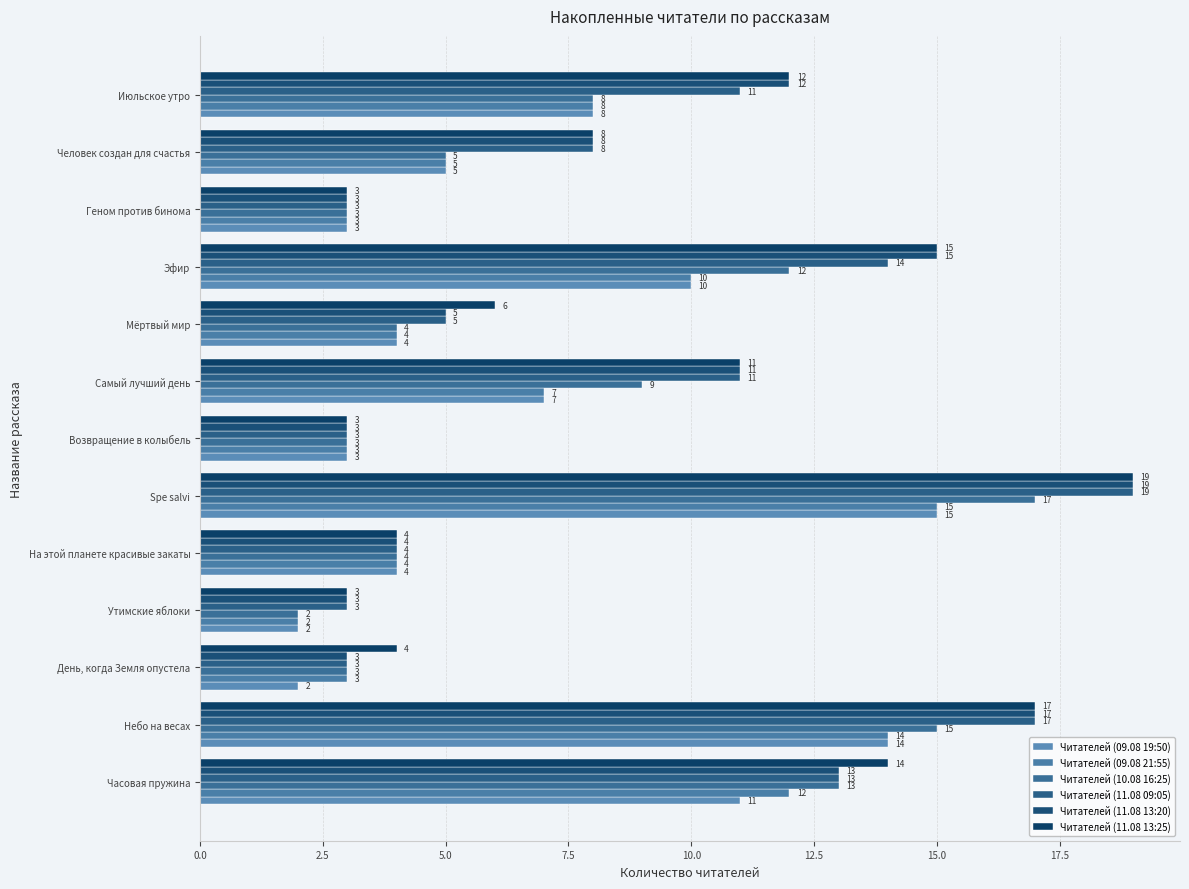

How many categories are shown in the chart?

13